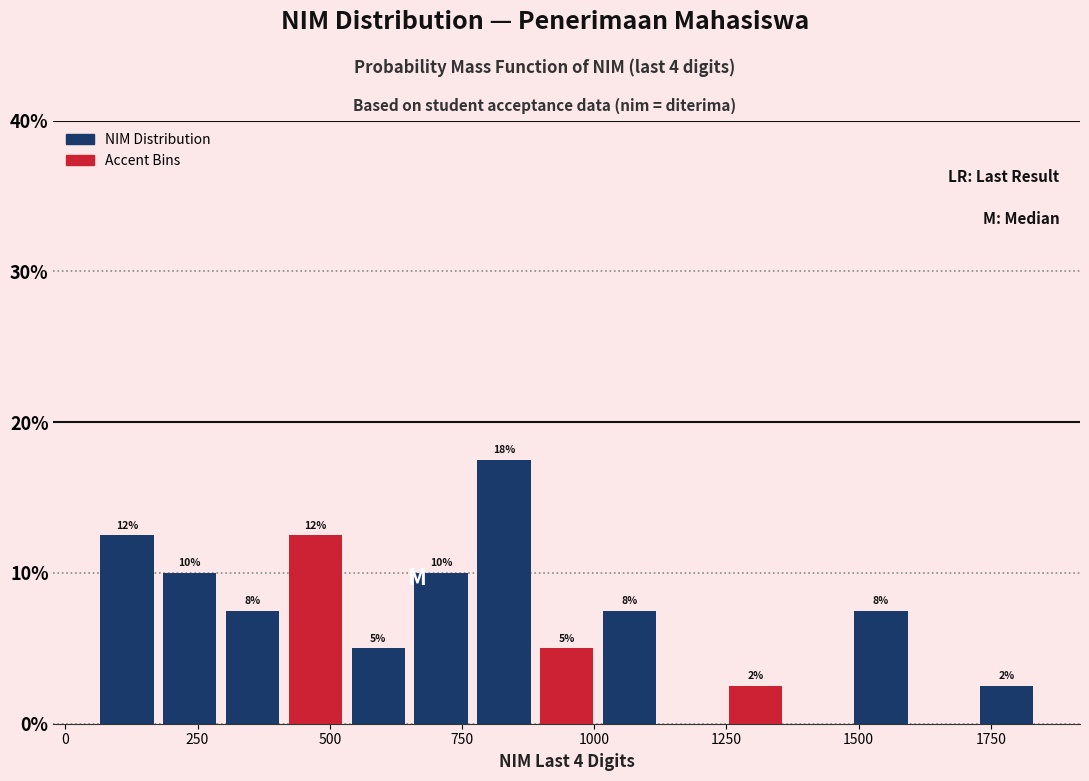

Around what value on the x-axis is the tallest bar? Give the approximate position of its centre, as read against the axis.

850